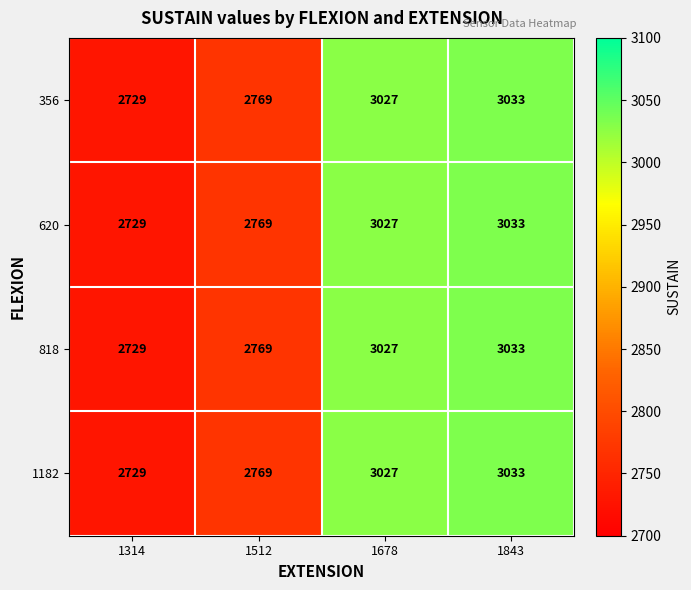

Reading right to left, list all the values displayed in this chart.

356: 3033	3027	2769	2729
620: 3033	3027	2769	2729
818: 3033	3027	2769	2729
1182: 3033	3027	2769	2729